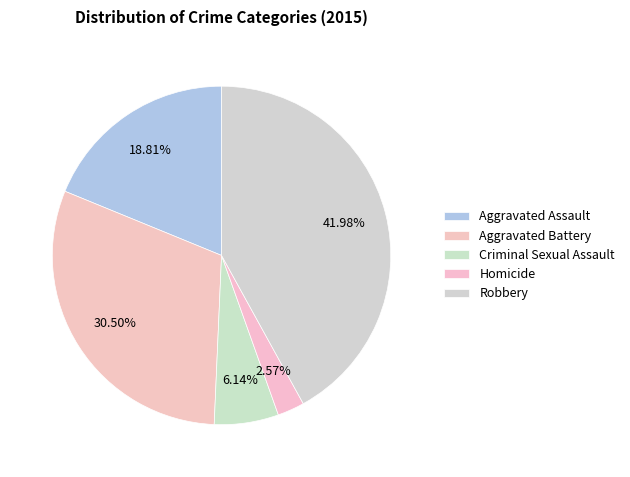

How many slices are in this pie chart?

5